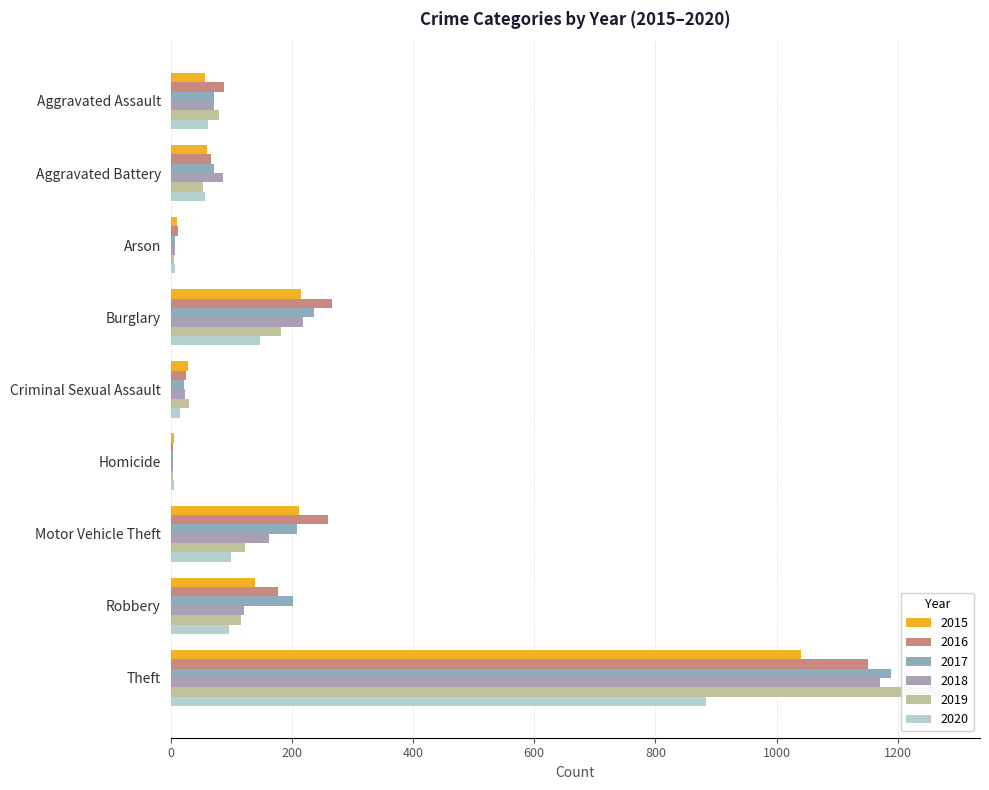

What is the difference between the maximum and second lowest values in the 2016 series?

1139